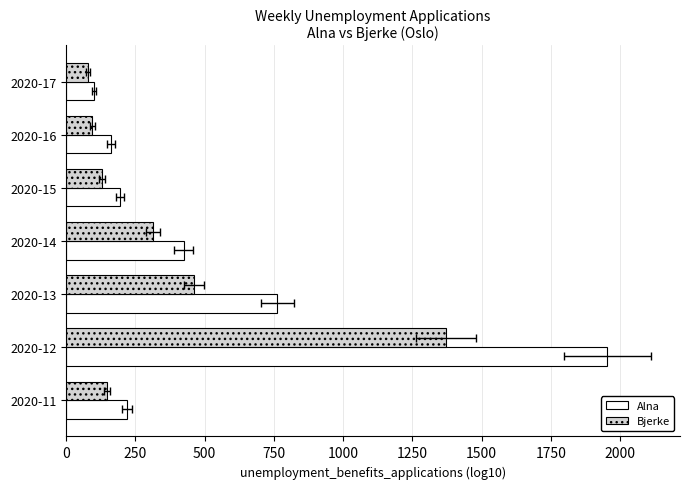

Rank the series at 2020-16 from lowest to highest value.

Bjerke, Alna